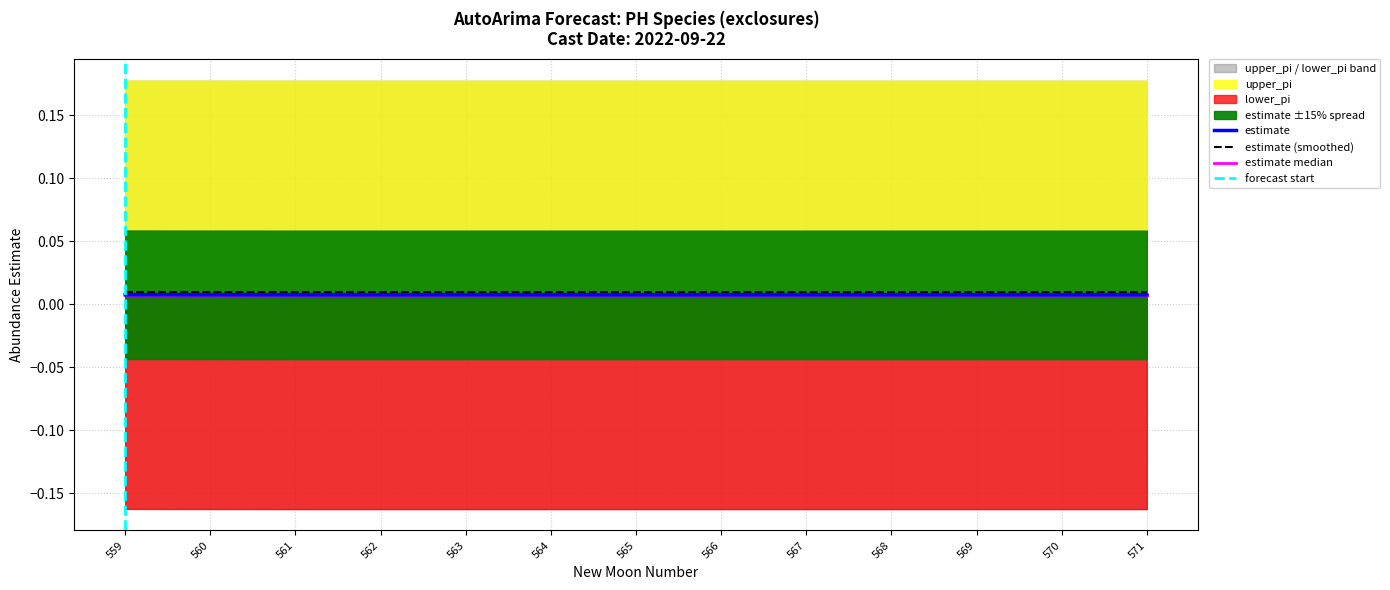

At how many categories does at least one series exceed 0?

13